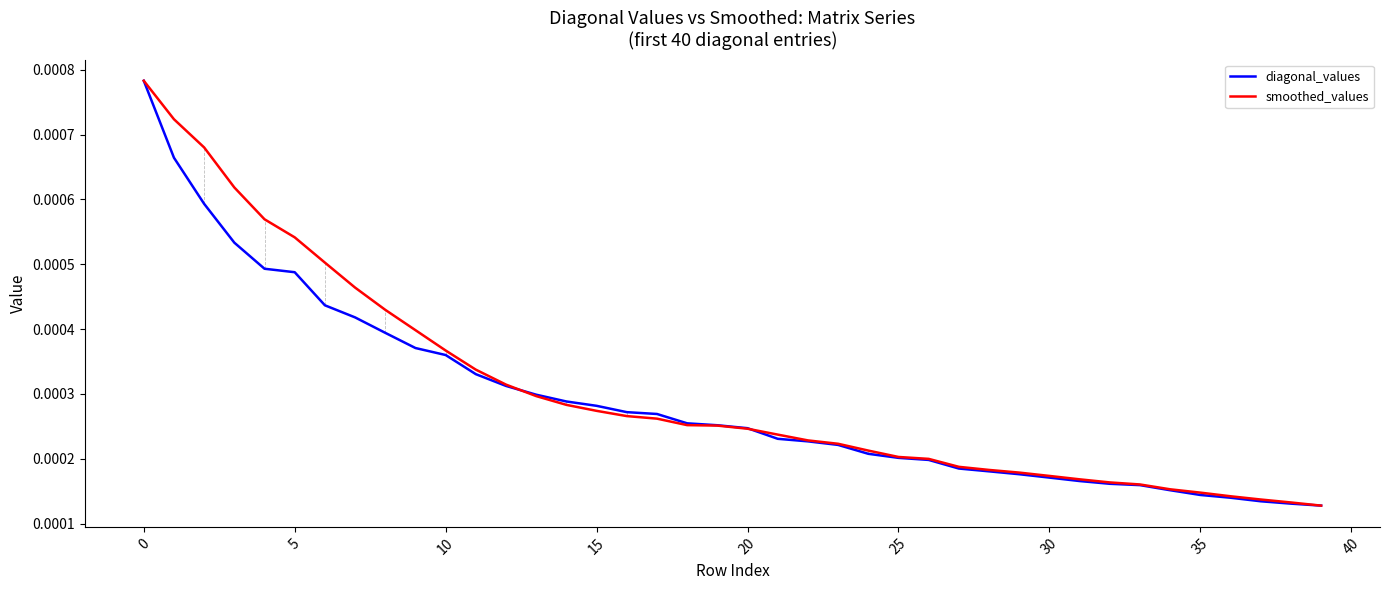

Does the chart have visible grid lines?

No